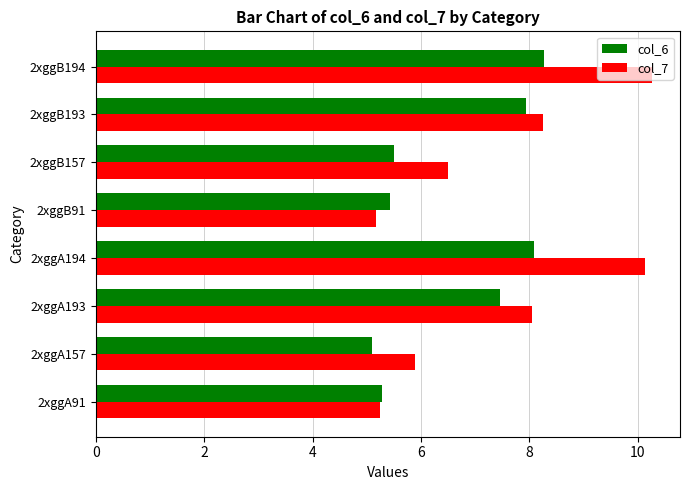

Rank the series by their maximum value, from highest to lowest.

col_7, col_6